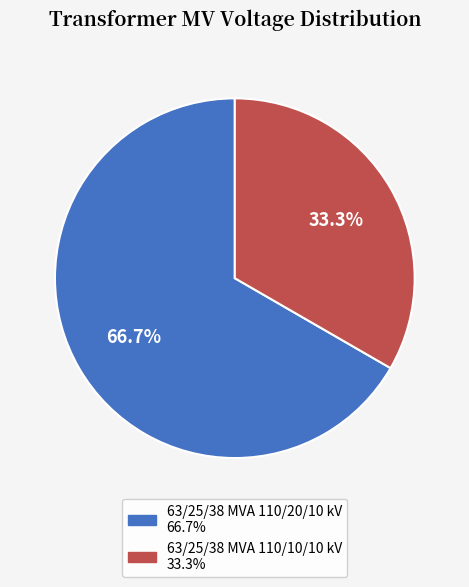

Rank the categories by value from lowest to highest.

63/25/38 MVA 110/10/10 kV, 63/25/38 MVA 110/20/10 kV